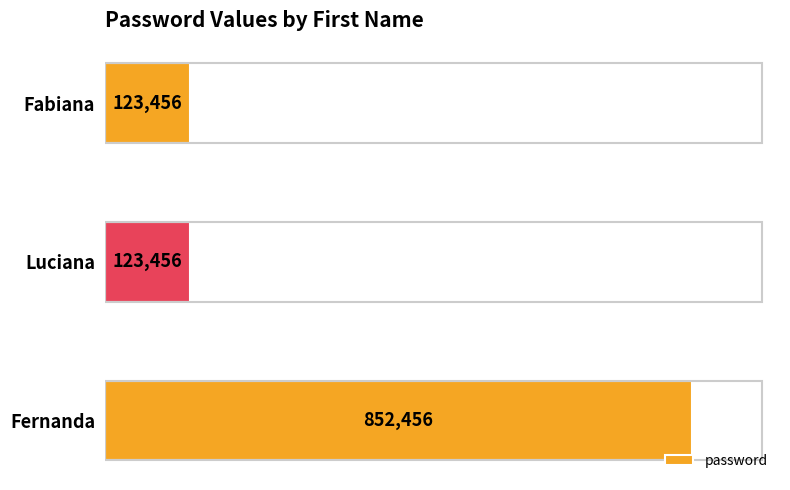

Does the chart contain stacked bars?

No